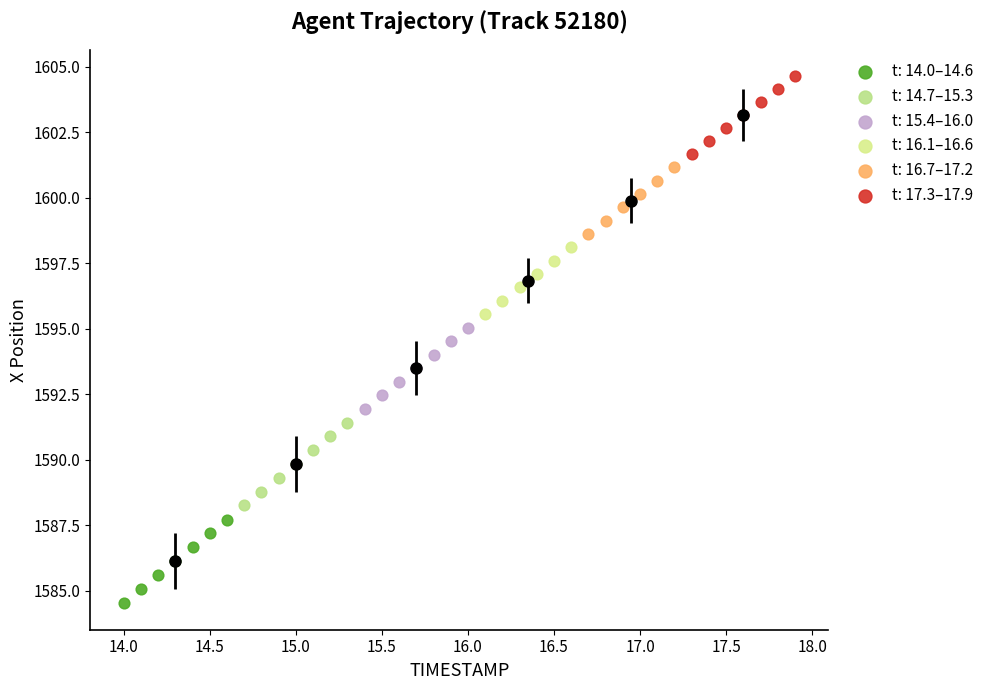

Which series reaches the minimum Y coordinate?

t: 14.0–14.6